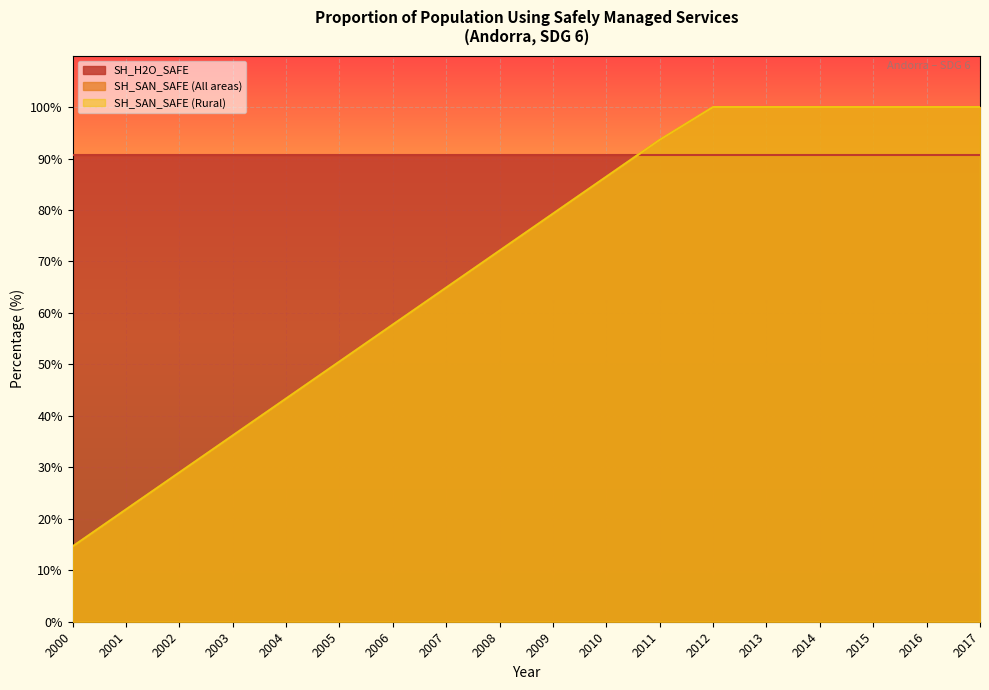

Which series has the largest total across all categories?

SH_H2O_SAFE